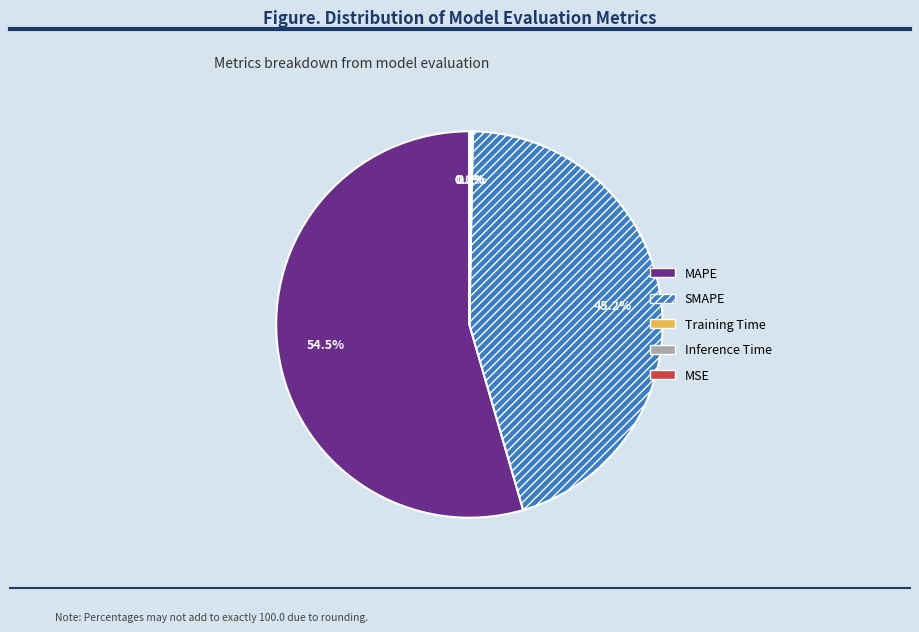

What portion of the pie excludes SMAPE?

54.8%